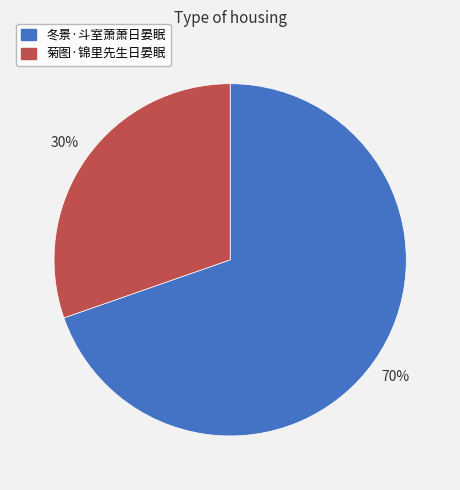

Approximately how many times larger is the value at 冬景·斗室萧萧日晏眠 compared to 菊图·锦里先生日晏眠?

2.3